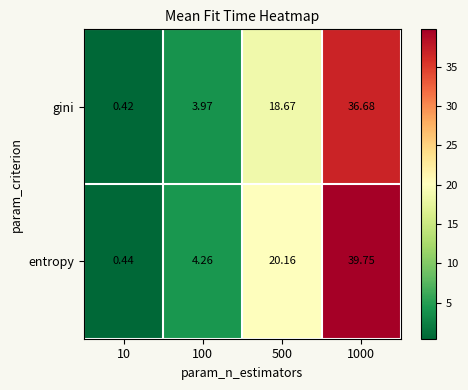

Between 10 and 1000, which series saw the biggest shift?

entropy